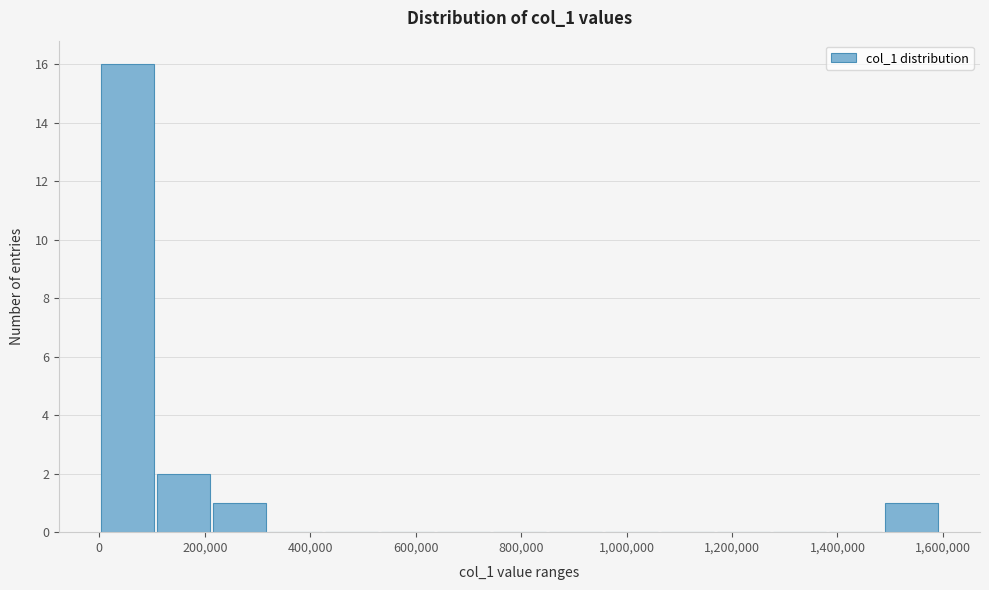

Reading left to right, transcribe this chart: for each bar, give the range it covers on the x-axis and its height. Neither the bar edges nor the heights are printed on the chart, so give them approximately, as read against the axes.

0 to 100000: 16
100000 to 220000: 2
220000 to 320000: 1
320000 to 420000: 0
420000 to 540000: 0
540000 to 640000: 0
640000 to 740000: 0
740000 to 840000: 0
840000 to 960000: 0
960000 to 1060000: 0
1060000 to 1160000: 0
1160000 to 1280000: 0
1280000 to 1380000: 0
1380000 to 1480000: 0
1480000 to 1600000: 1